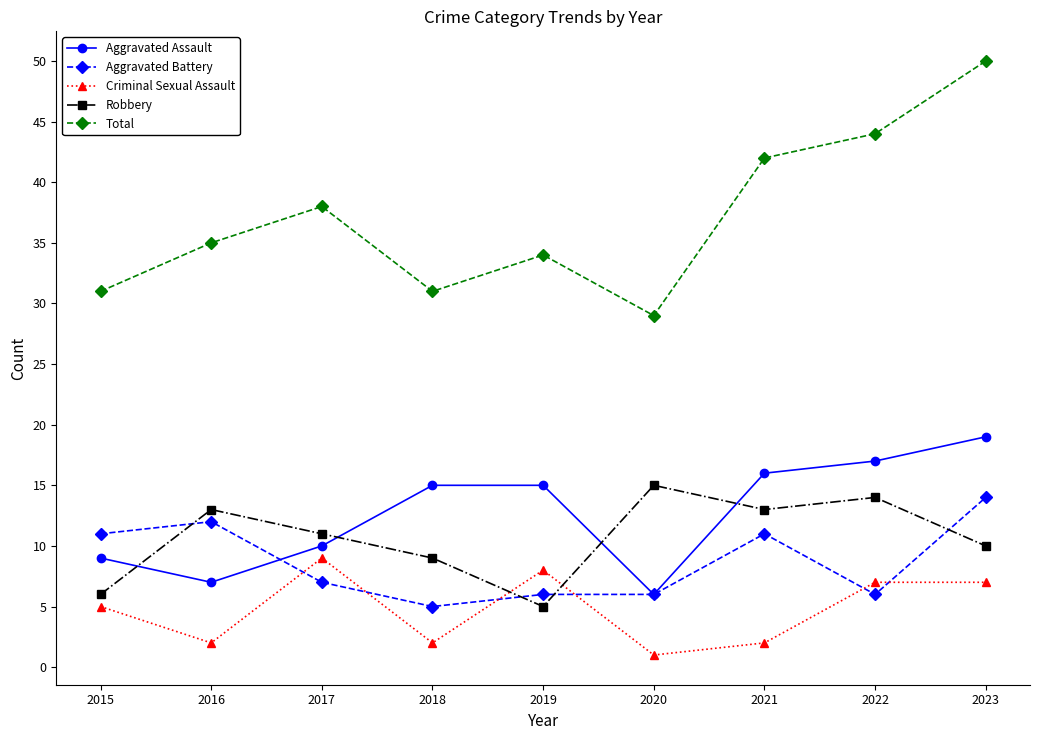

What is the difference between the second highest and minimum values in the Aggravated Battery series?

7